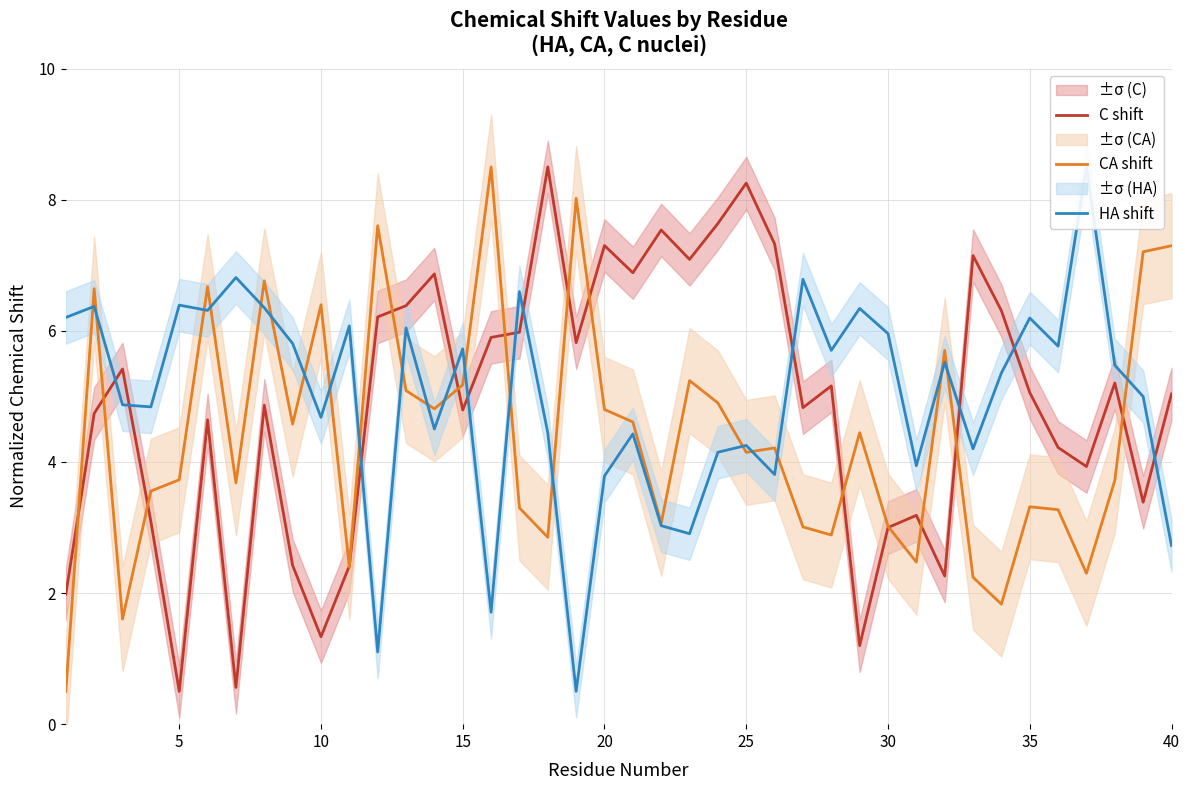

Which series has the largest range (max minus min)?

C shift